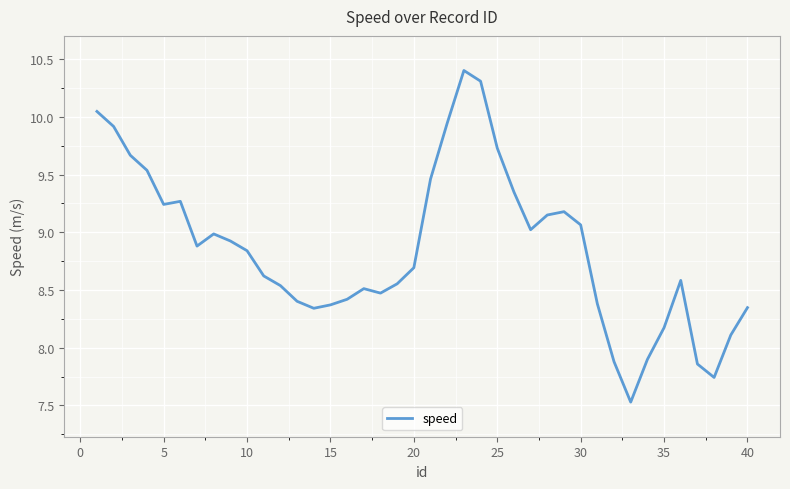

Reading left to right, extract all data points from this chart.

10.0	9.9	9.7	9.5	9.2	9.3	8.9	9.0	8.9	8.8	8.6	8.5	8.4	8.3	8.4	8.4	8.5	8.5	8.6	8.7	9.5	9.9	10.4	10.3	9.7	9.3	9.0	9.2	9.2	9.1	8.4	7.9	7.5	7.9	8.2	8.6	7.9	7.7	8.1	8.3